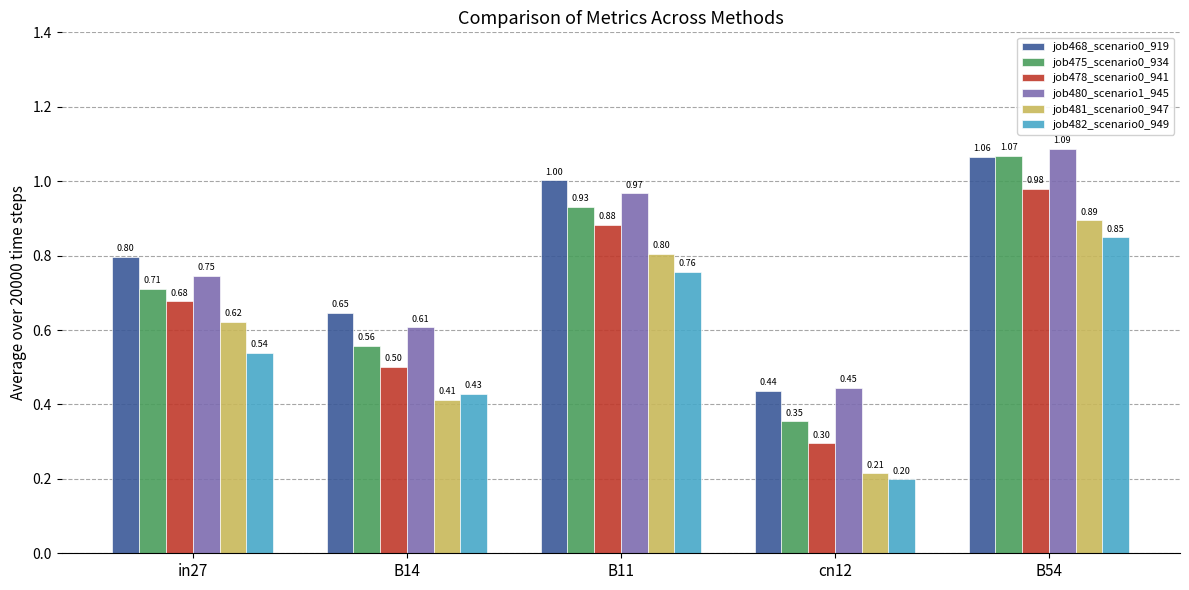

Which label corresponds to the smallest value in the chart?

cn12